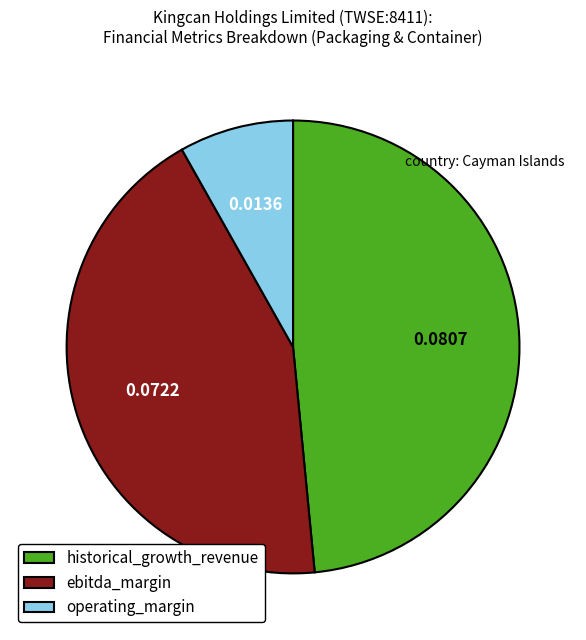

Which category has the biggest portion of the pie?

historical_growth_revenue